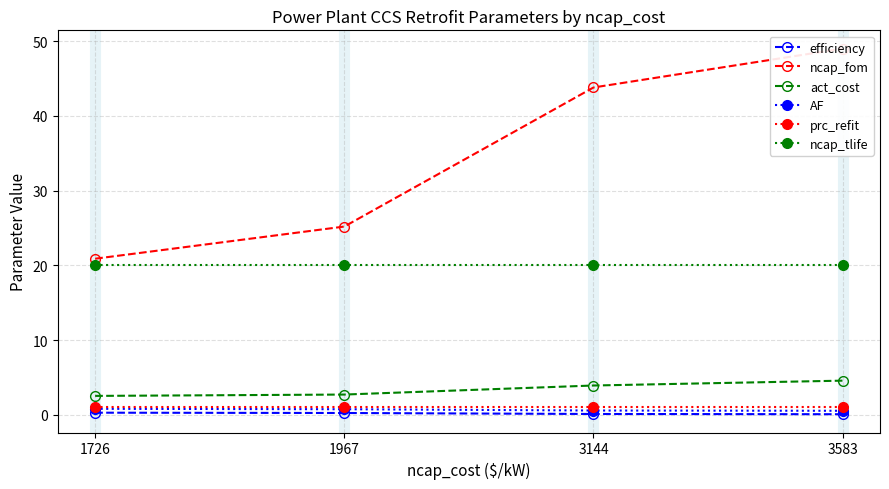

What are all the series names shown in the legend?

efficiency, ncap_fom, act_cost, AF, prc_refit, ncap_tlife